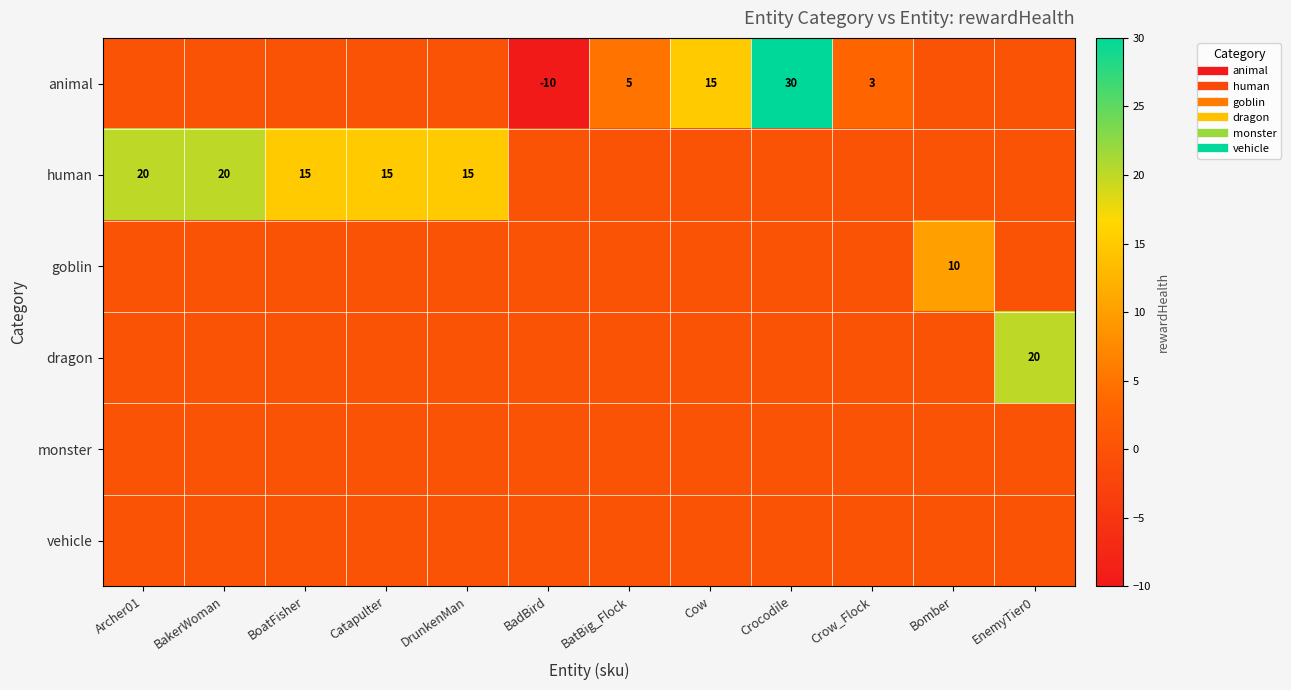

What is the spread (max minus min) of values at Archer01?

20